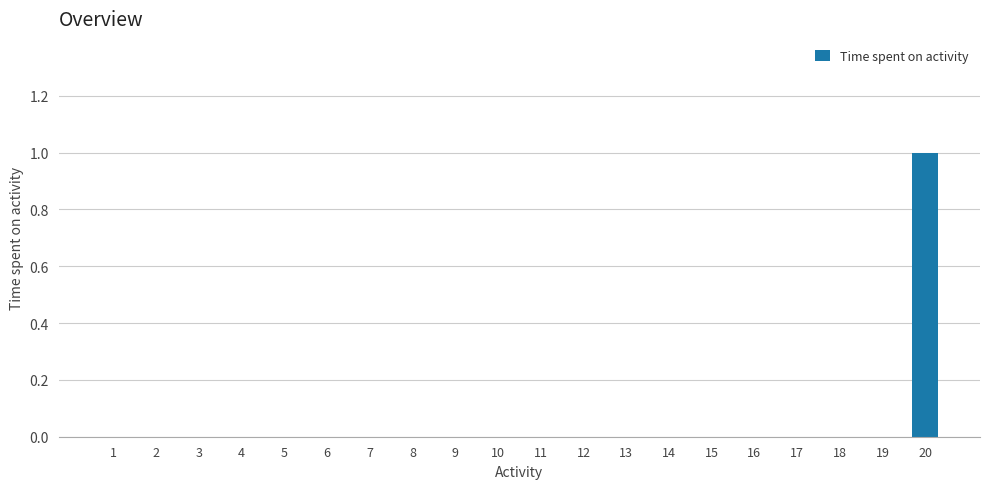

What is the change in value from 17 to 20?

+1